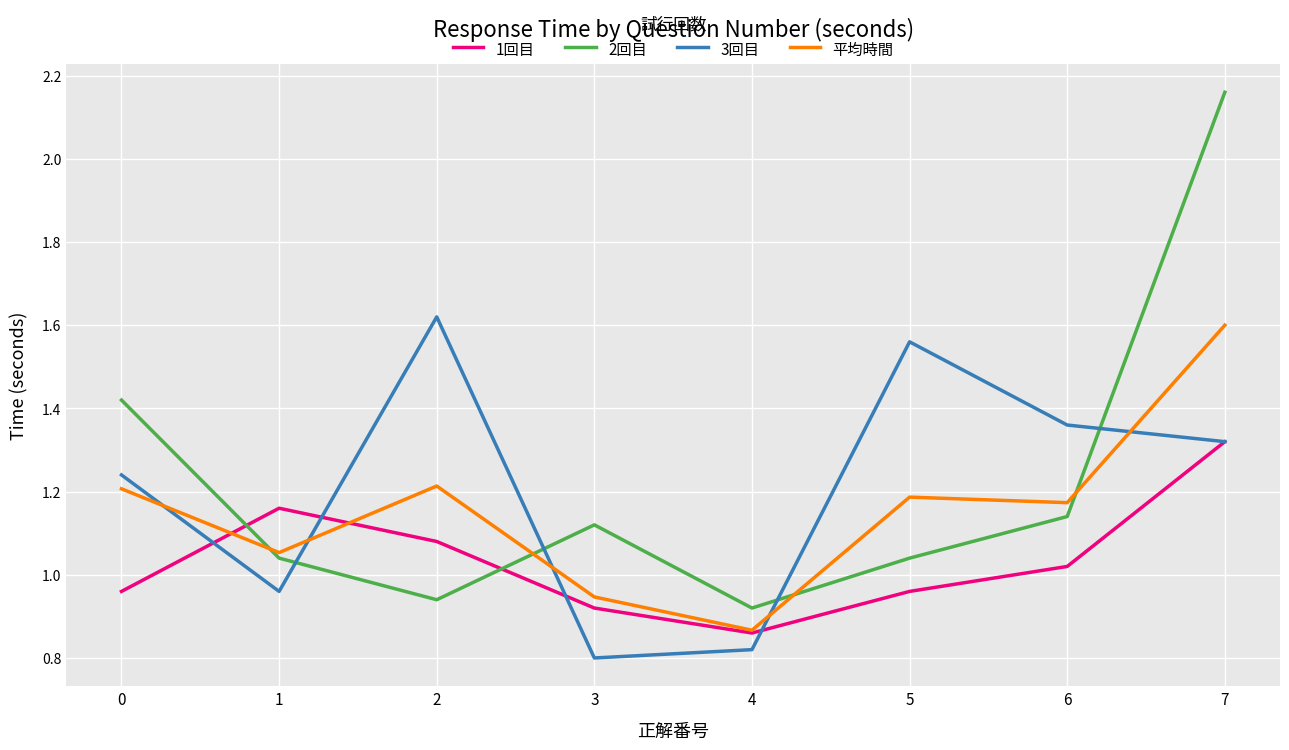

Is the value of 1回目 at 5 greater than the value of 2回目 at 2?

Yes